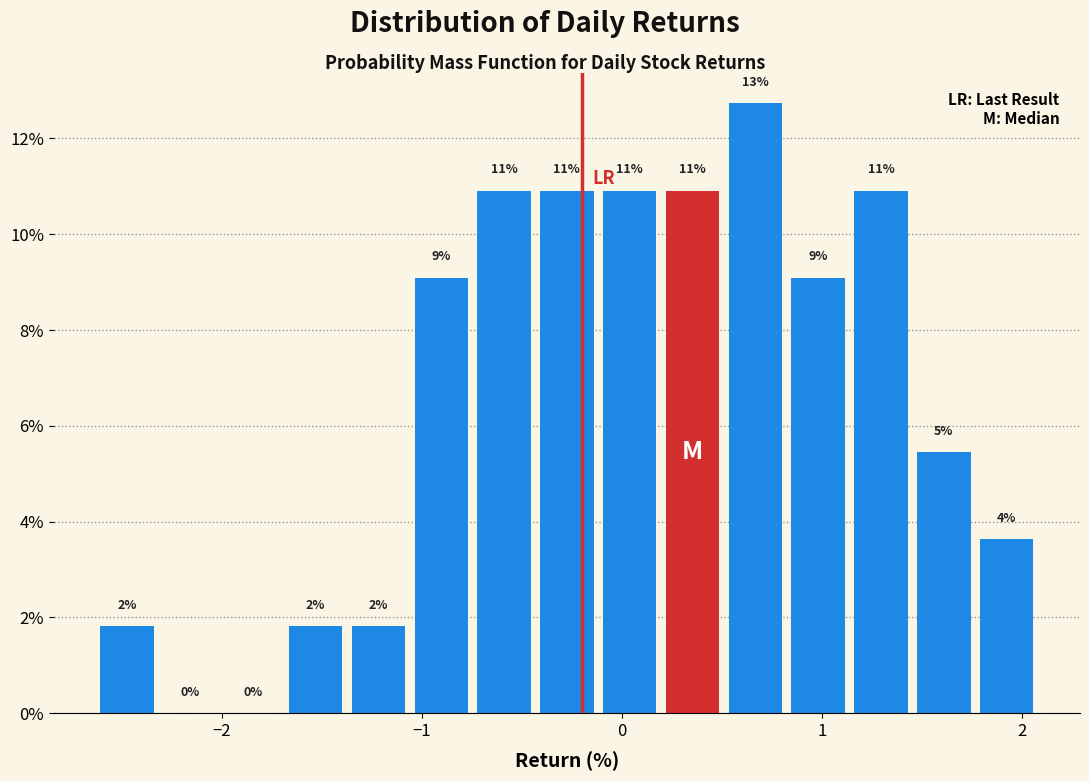

Around what value on the x-axis is the tallest bar? Give the approximate position of its centre, as read against the axis.

0.7